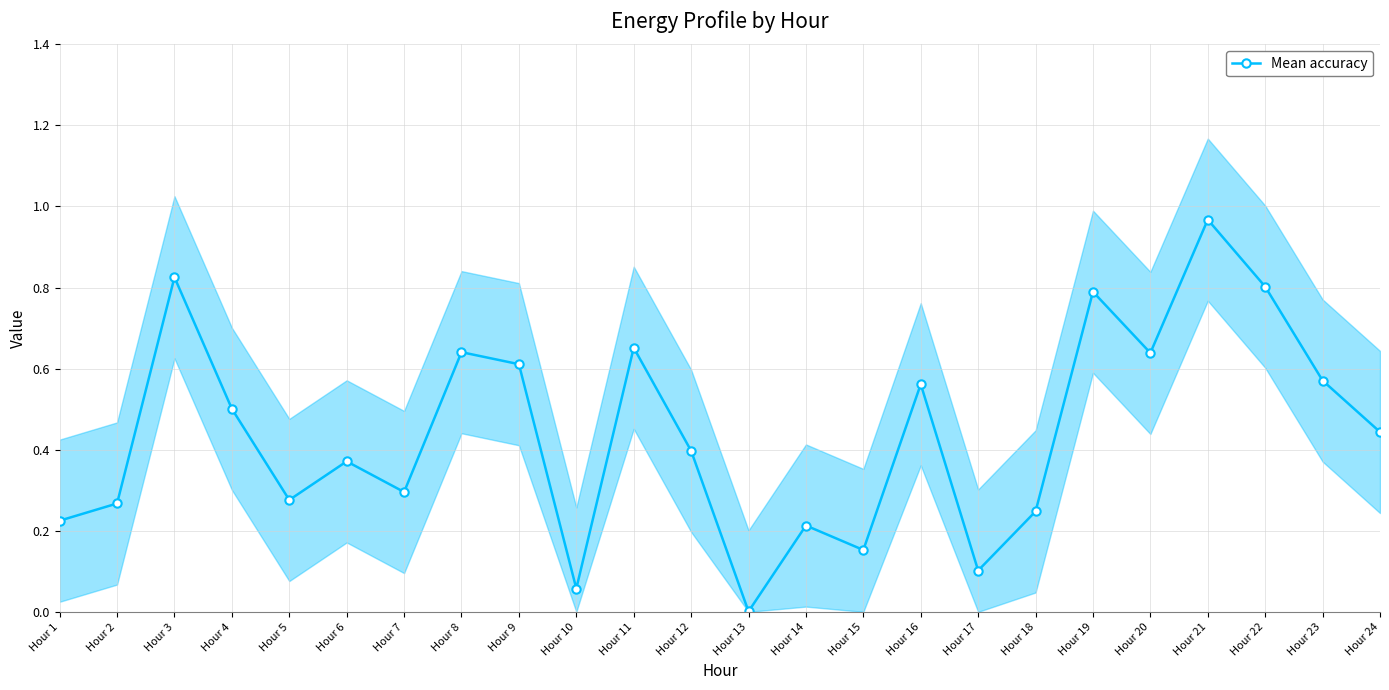

List the labels in order of value, largest first.

Hour 21, Hour 3, Hour 22, Hour 19, Hour 11, Hour 8, Hour 20, Hour 9, Hour 23, Hour 16, Hour 4, Hour 24, Hour 12, Hour 6, Hour 7, Hour 5, Hour 2, Hour 18, Hour 1, Hour 14, Hour 15, Hour 17, Hour 10, Hour 13